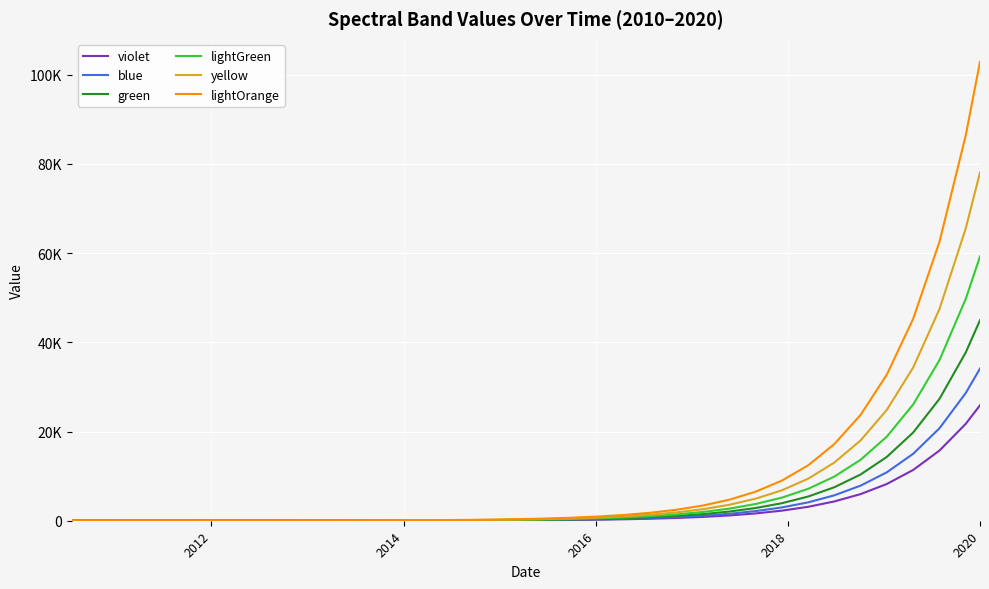

What is the lowest value of the lightOrange series?

1.5